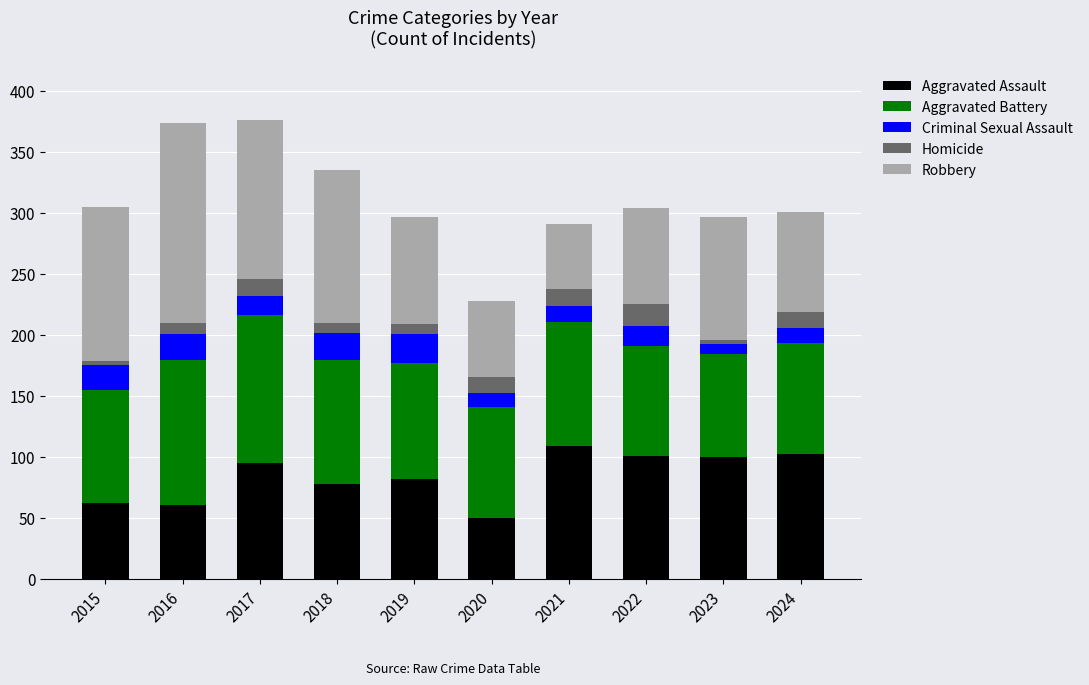

What is the total value across all series at 2021?

291